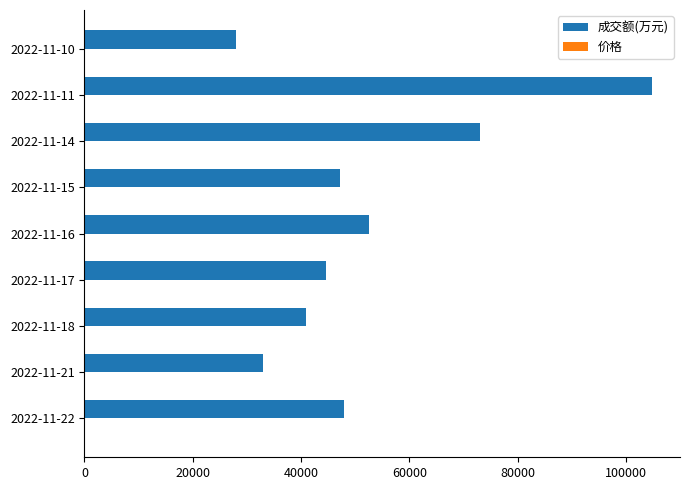

How many distinct data groups are displayed?

2